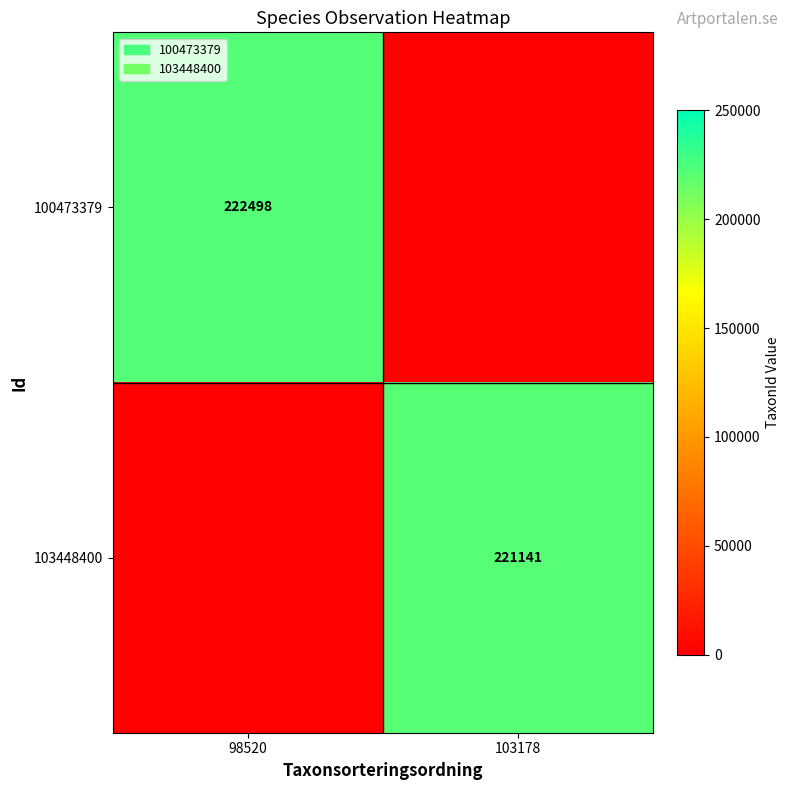

Is it true that 100473379 equals 222498 at 98520?

True